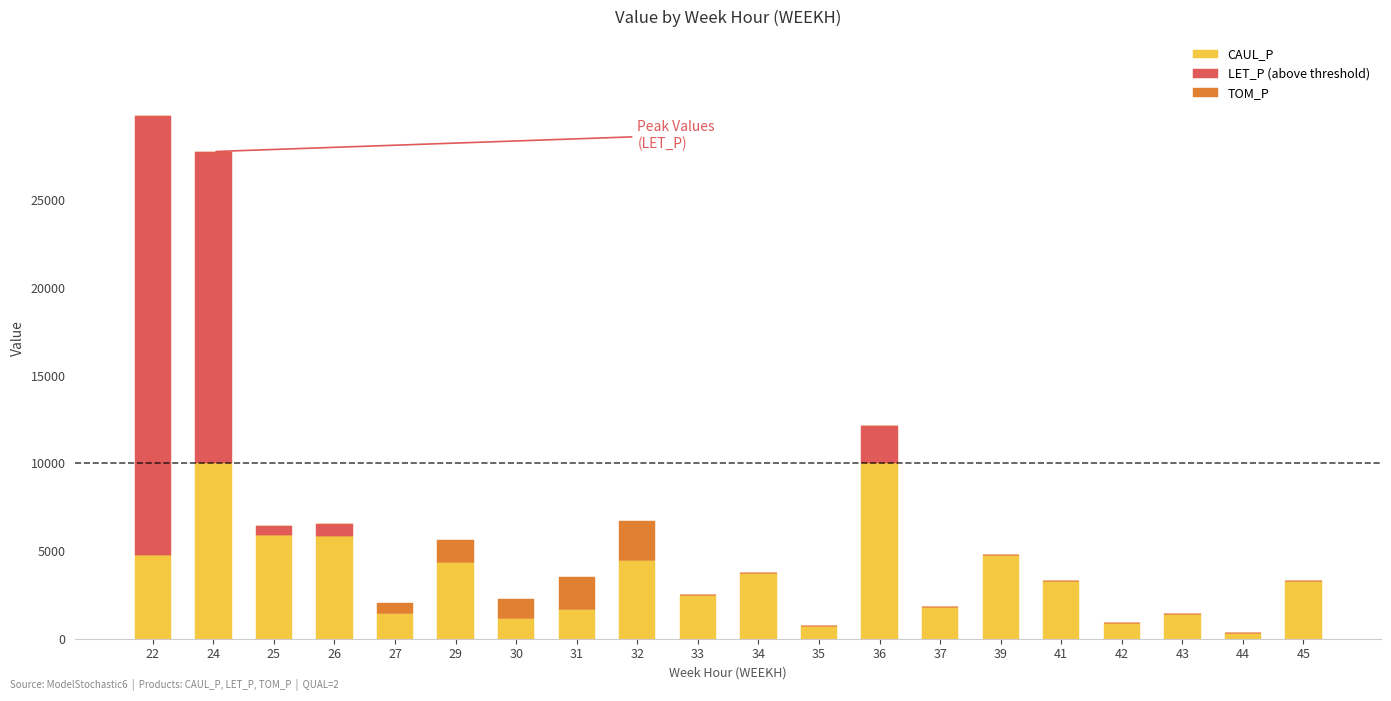

True or false: CAUL_P has a value of 1095.8 at 35.

False